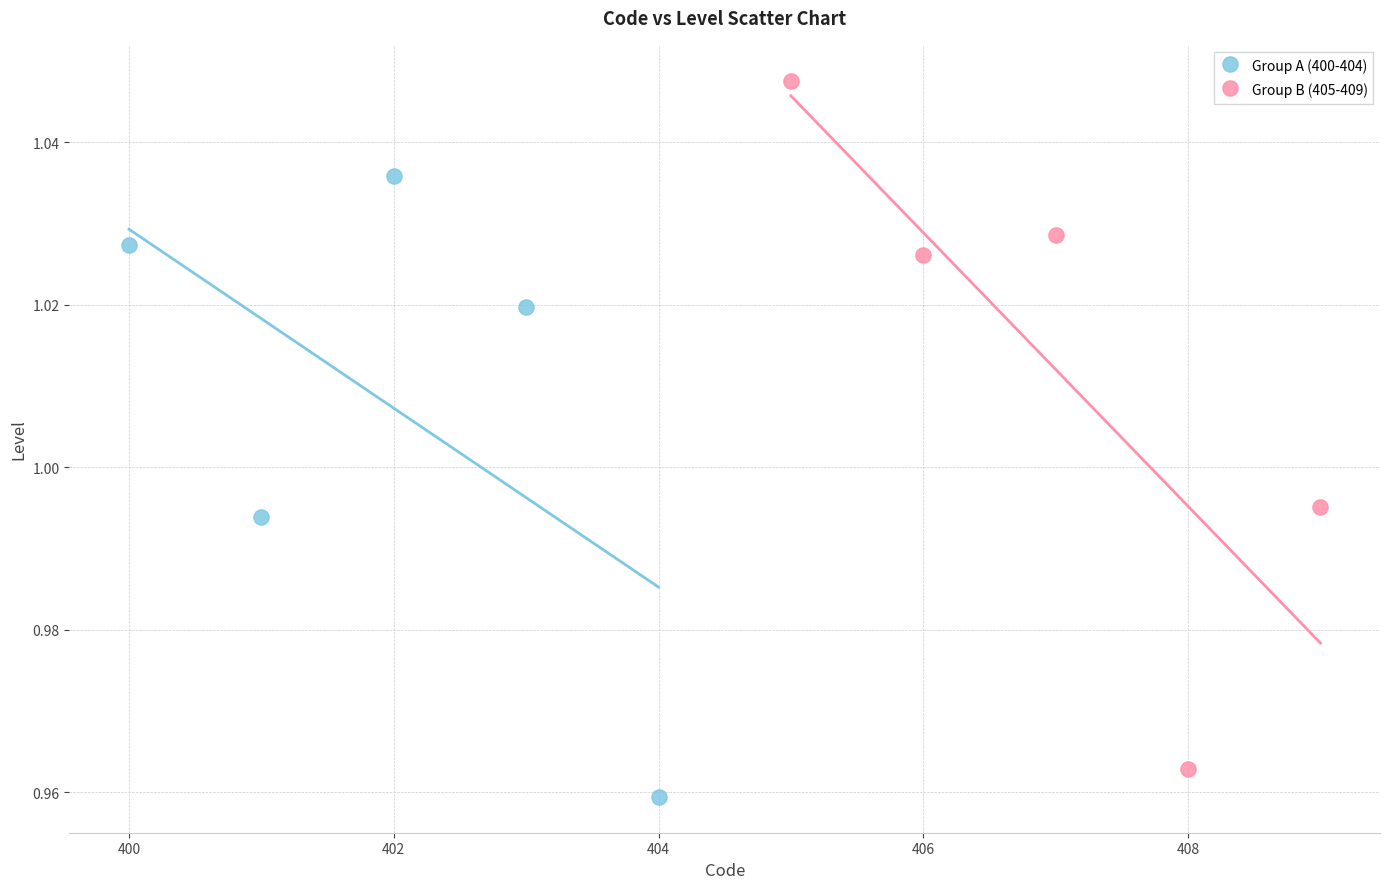

Which series has the widest spread of Y values?

Group B (405-409)